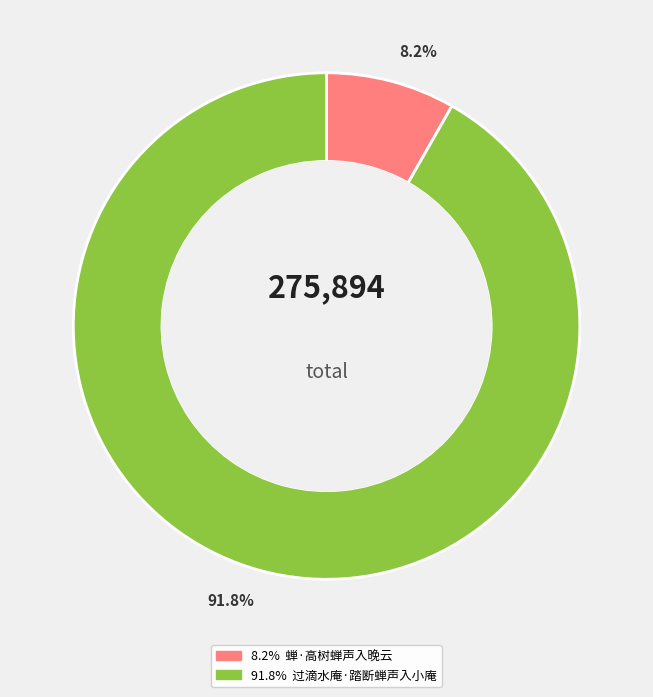

How many segments does this pie chart have?

2